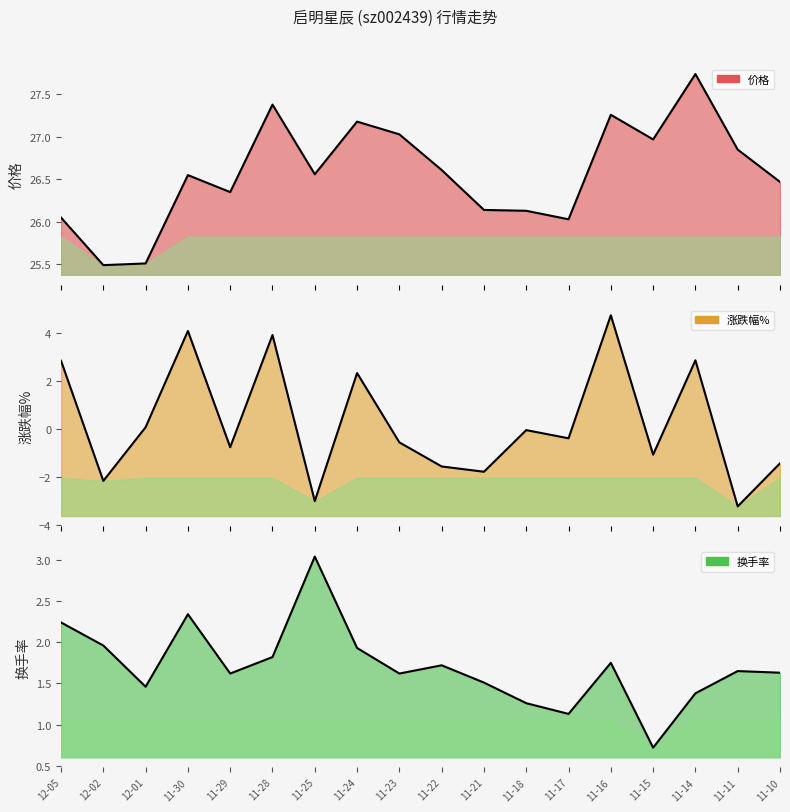

What are all the series names shown in the legend?

价格, 涨跌幅%, 换手率